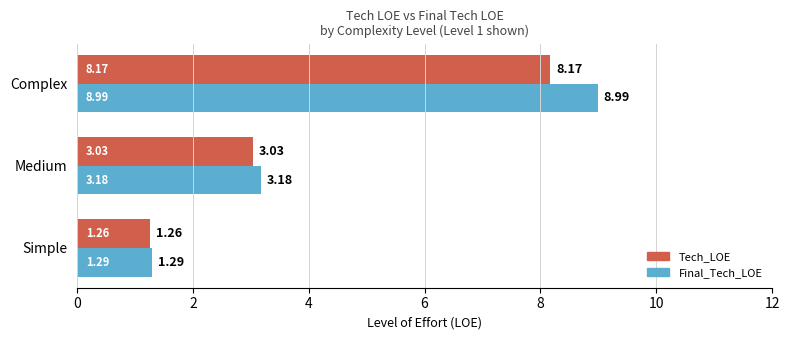

What is the total value across all series at Complex?

17.2